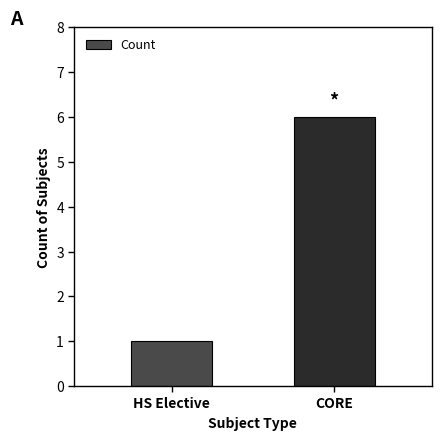

What is the greatest value displayed?

6